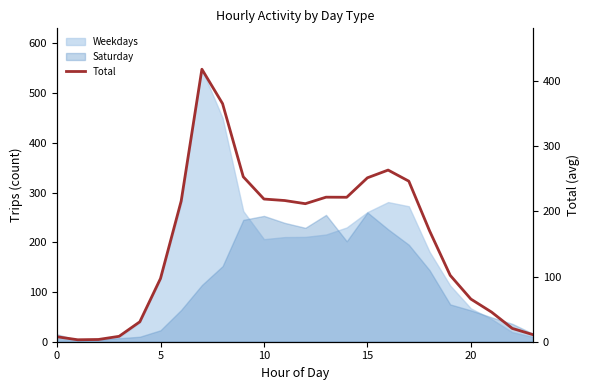

What is the minimum value shown in the chart?

3.0